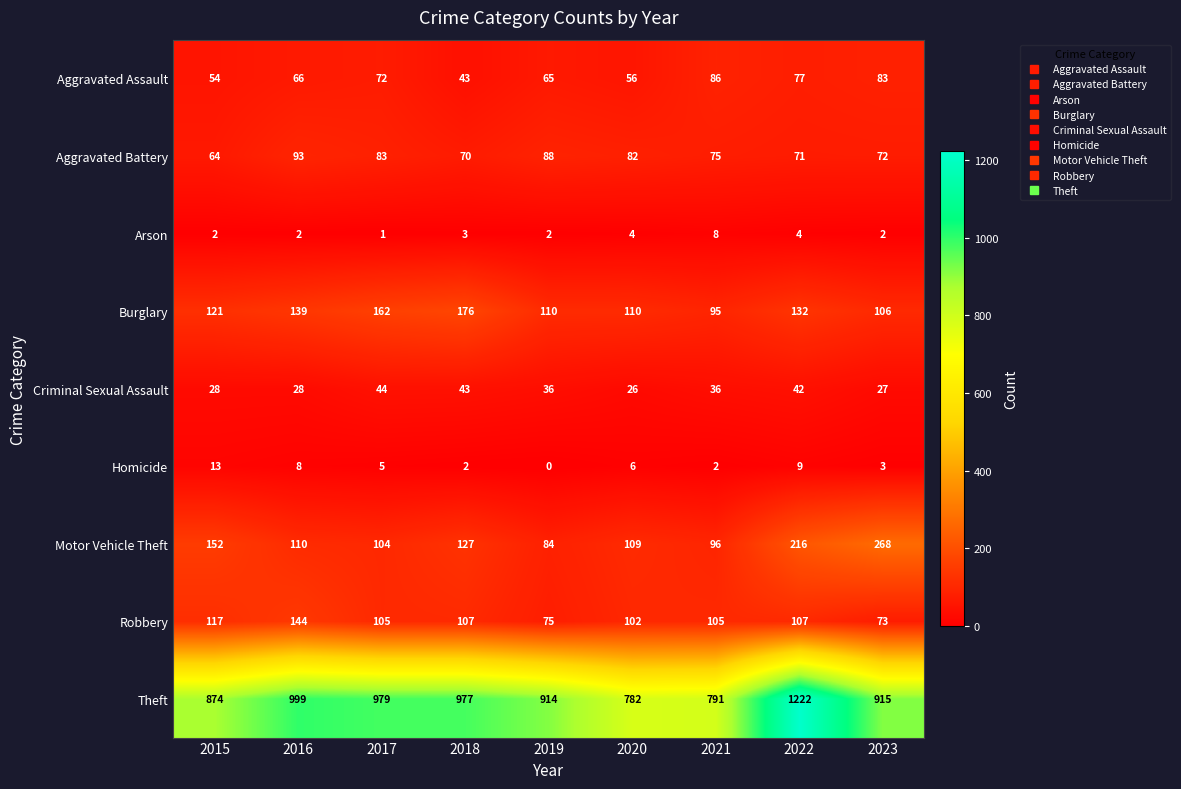

How many values in the Motor Vehicle Theft series are below 110?

4